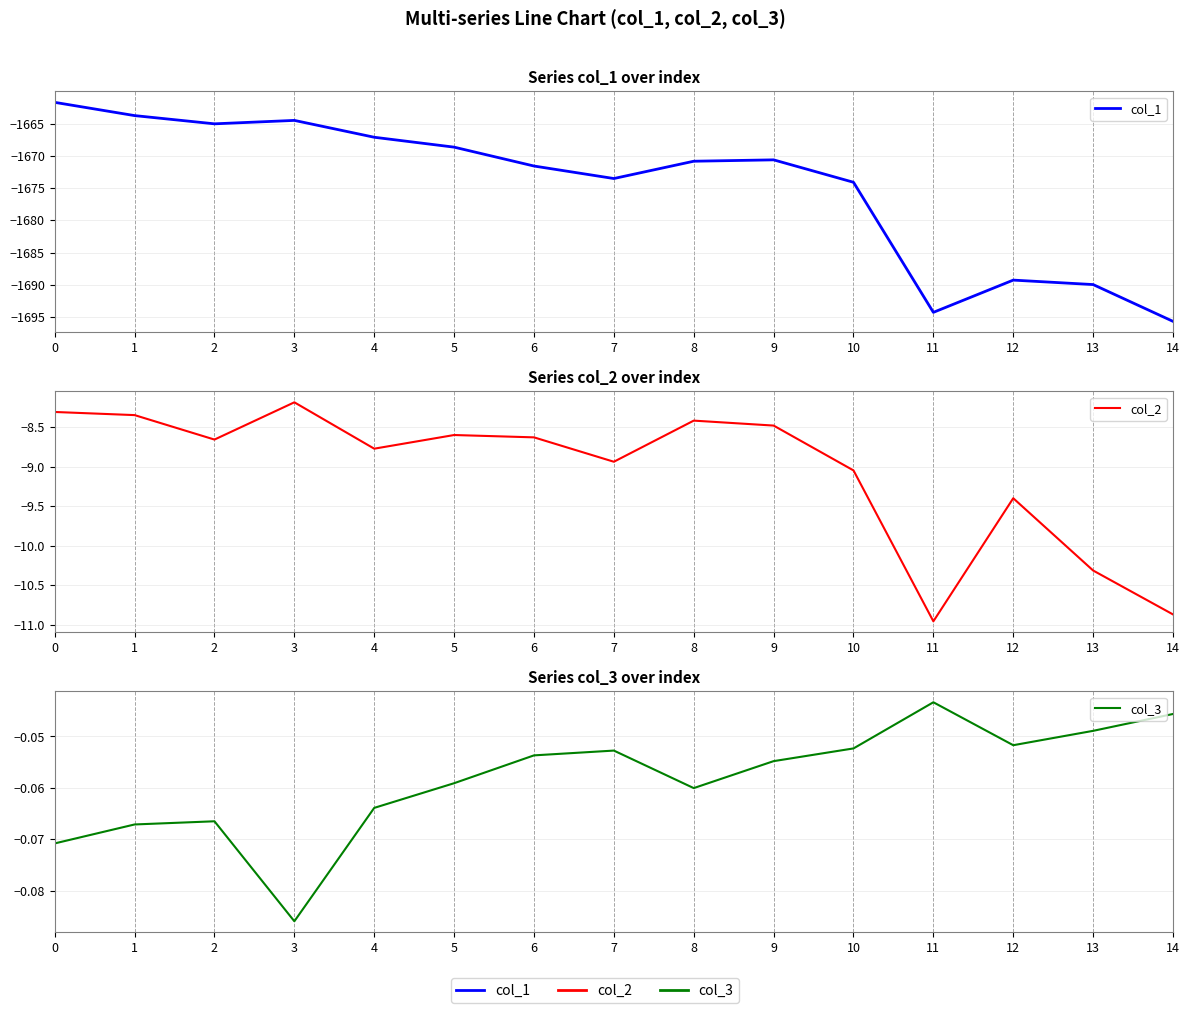

Which series has the largest range (max minus min)?

col_1